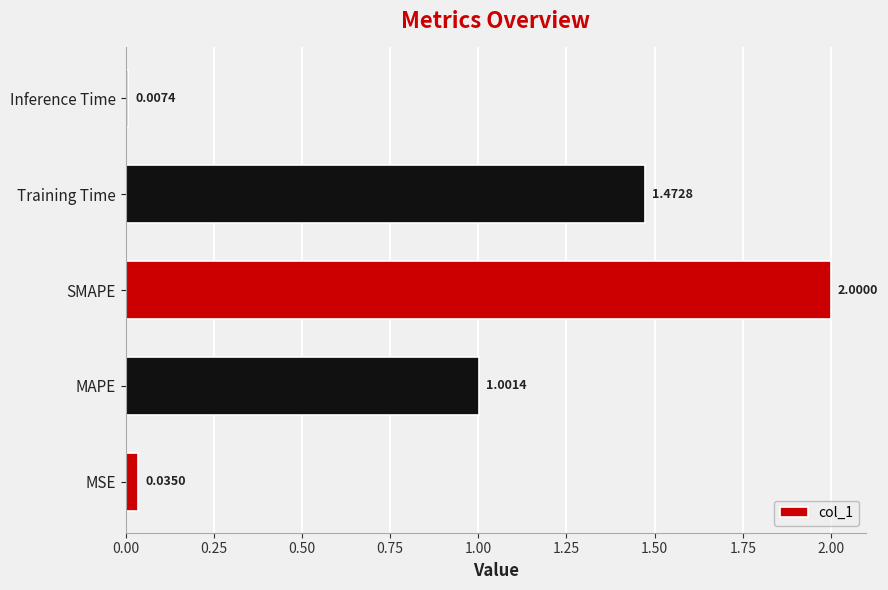

Count the number of values greater than 1.

3